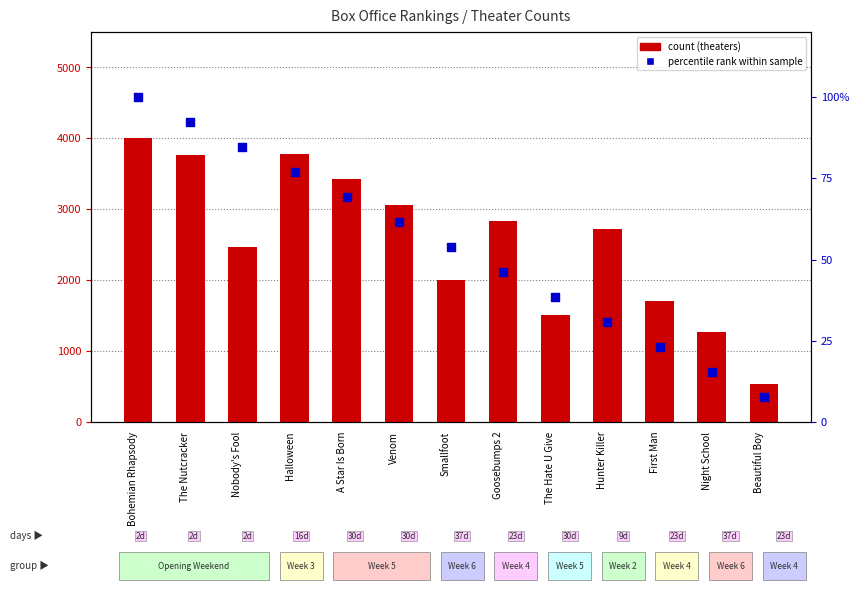

Is the value of percentile rank within sample at Bohemian Rhapsody greater than the value of count (theaters) at Goosebumps 2?

No